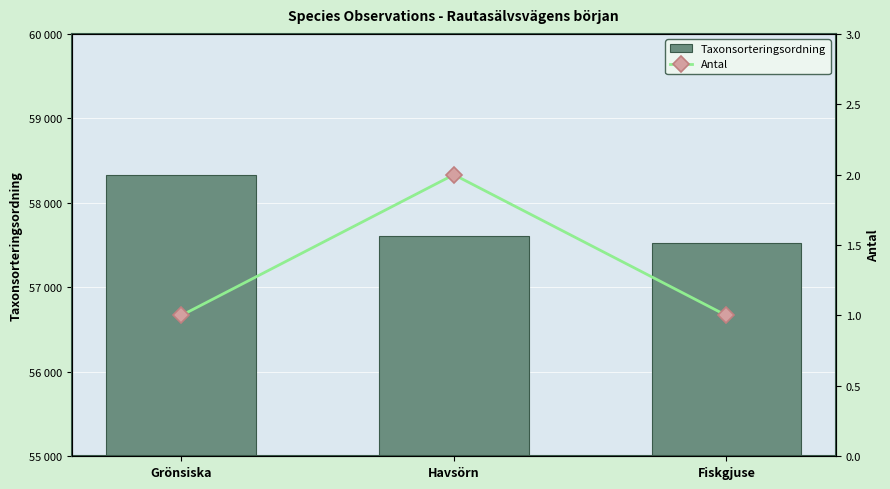

List the labels in order of Taxonsorteringsordning value, largest first.

Grönsiska, Havsörn, Fiskgjuse